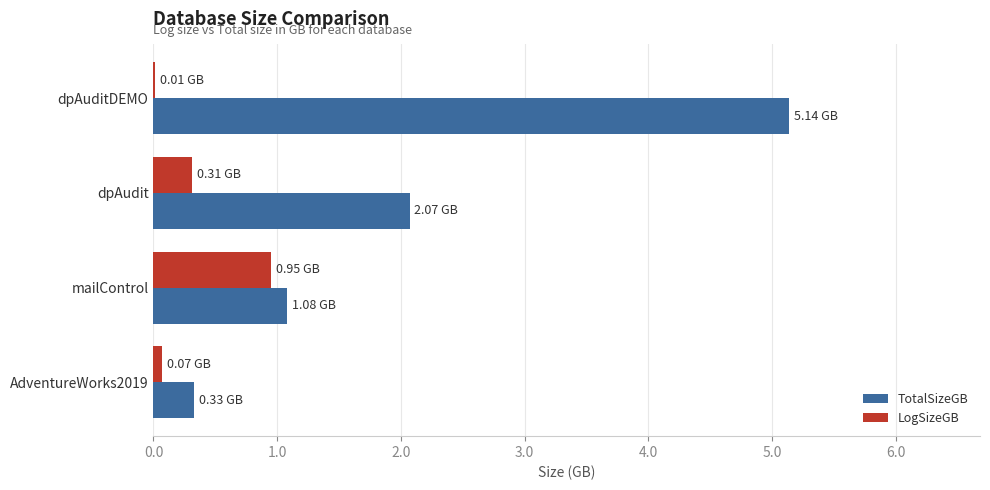

Which label corresponds to the largest value in the chart?

dpAuditDEMO